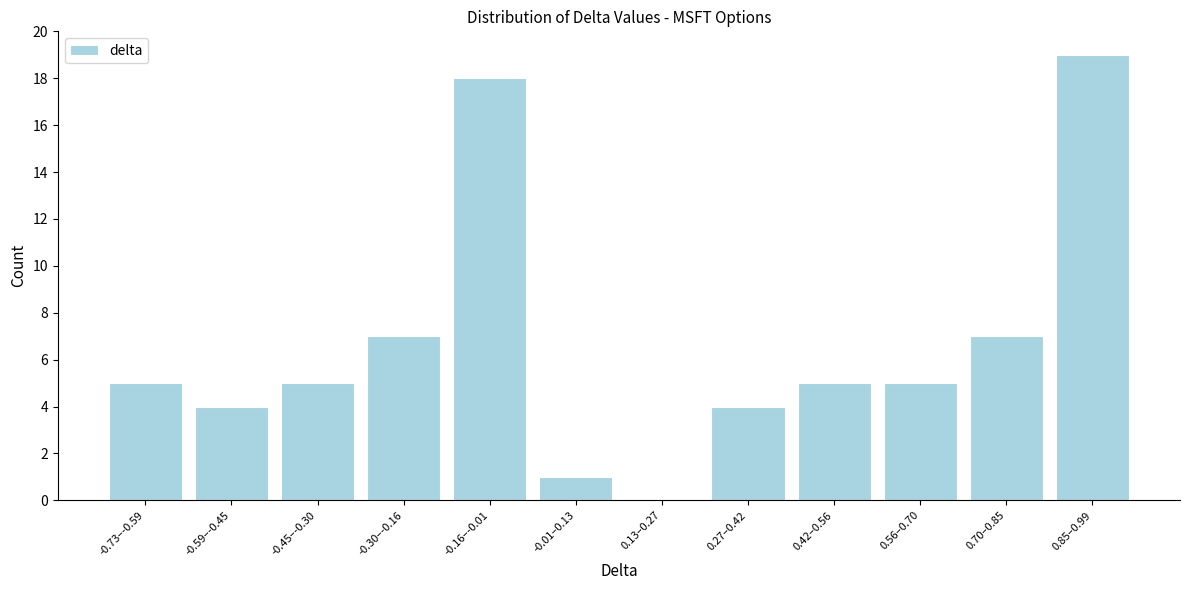

Reading left to right, extract all data points from this chart.

-0.73–-0.59=5	-0.59–-0.45=4	-0.45–-0.30=5	-0.30–-0.16=7	-0.16–-0.01=18	-0.01–0.13=1	0.13–0.27=0	0.27–0.42=4	0.42–0.56=5	0.56–0.70=5	0.70–0.85=7	0.85–0.99=19